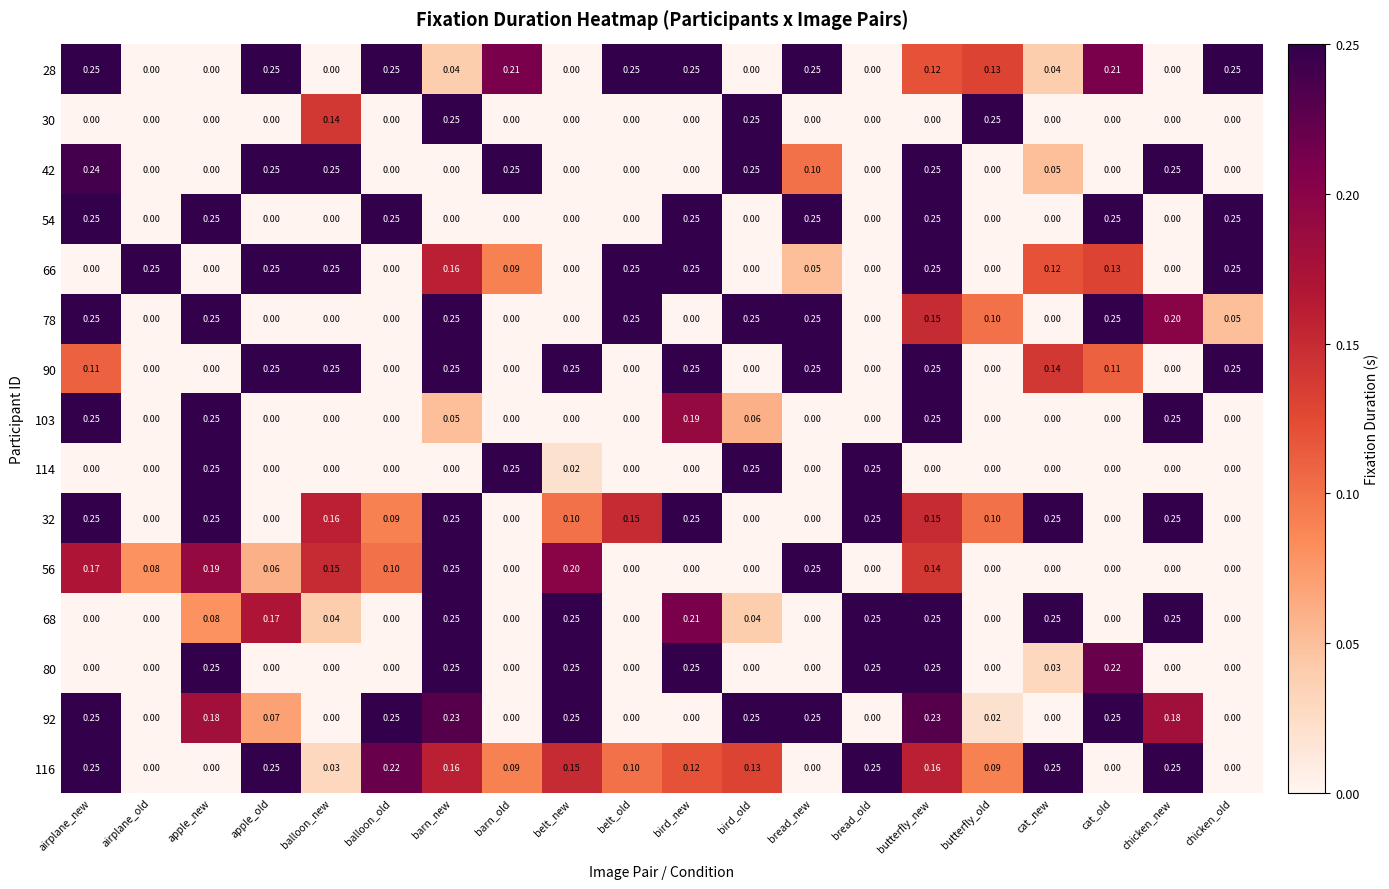

At which category is the sum across all series the highest?

butterfly_new